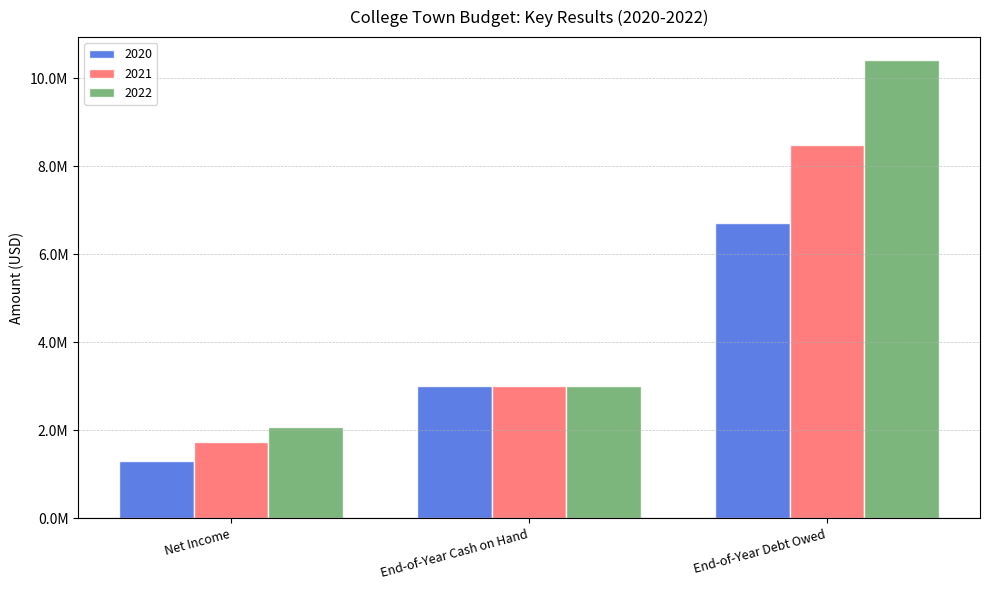

Which series has the widest spread of values?

2022